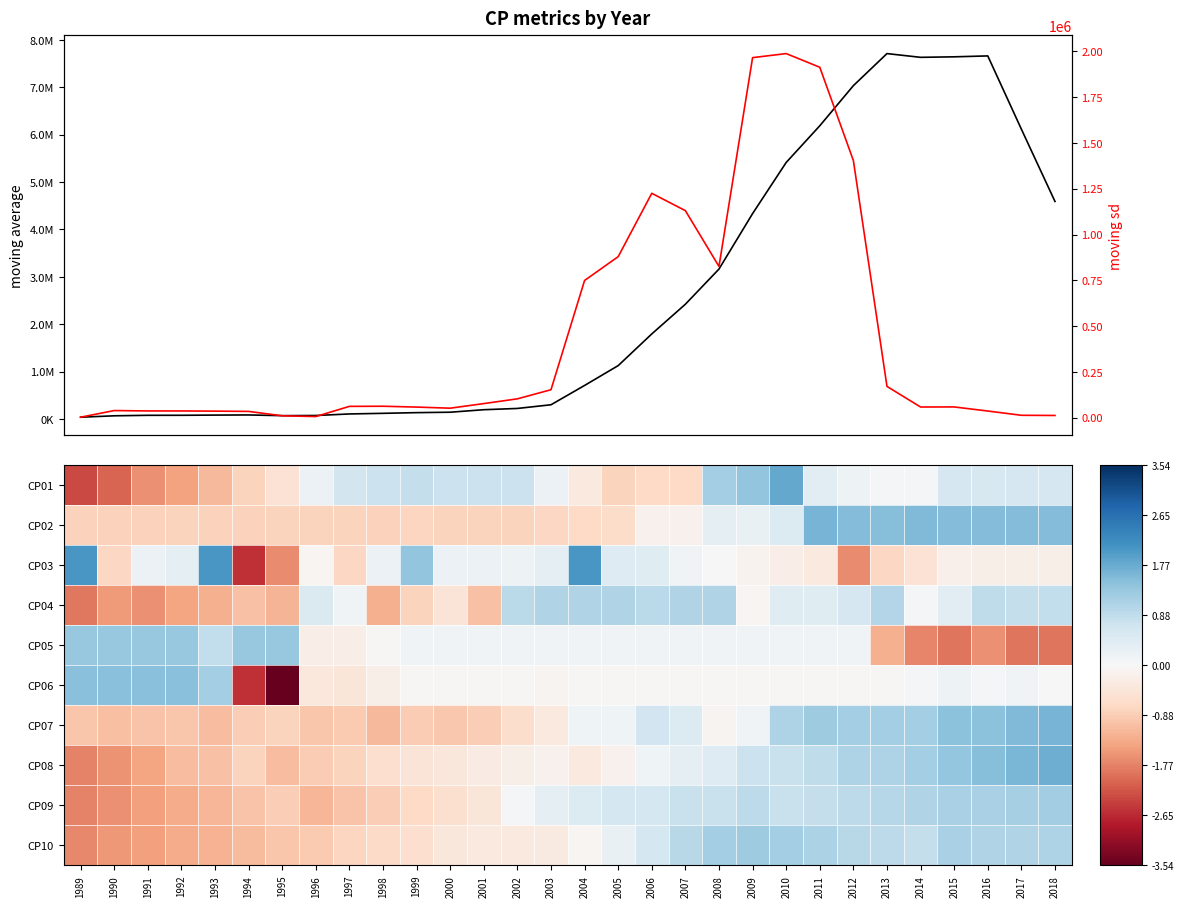

What is the sum of the CP10 values at 2016 and 2015?

2.2